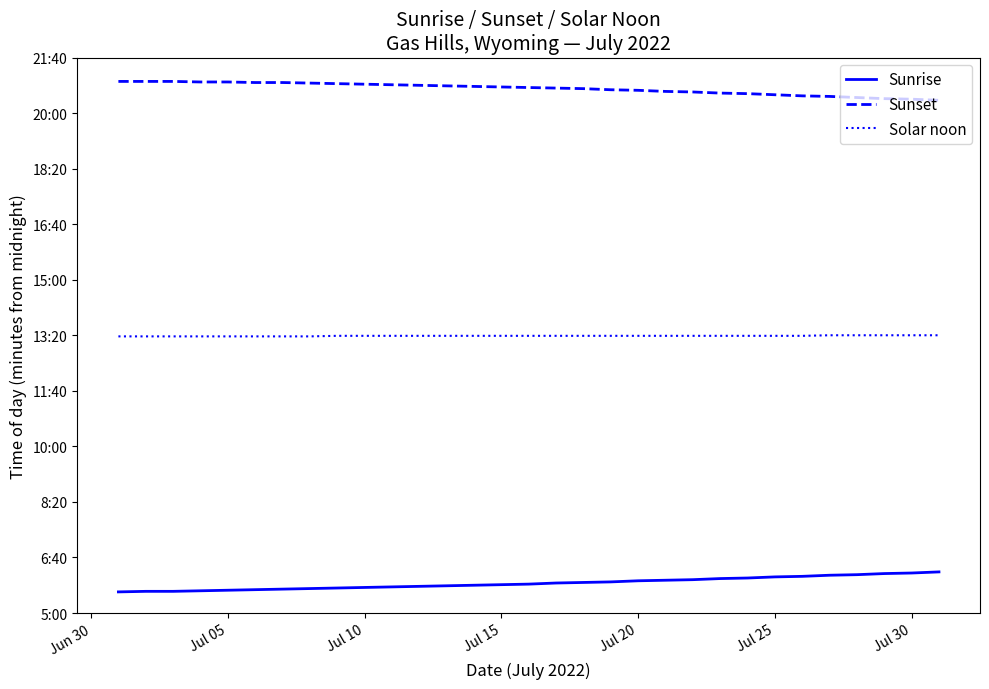

What are all the series names shown in the legend?

Sunrise, Sunset, Solar noon